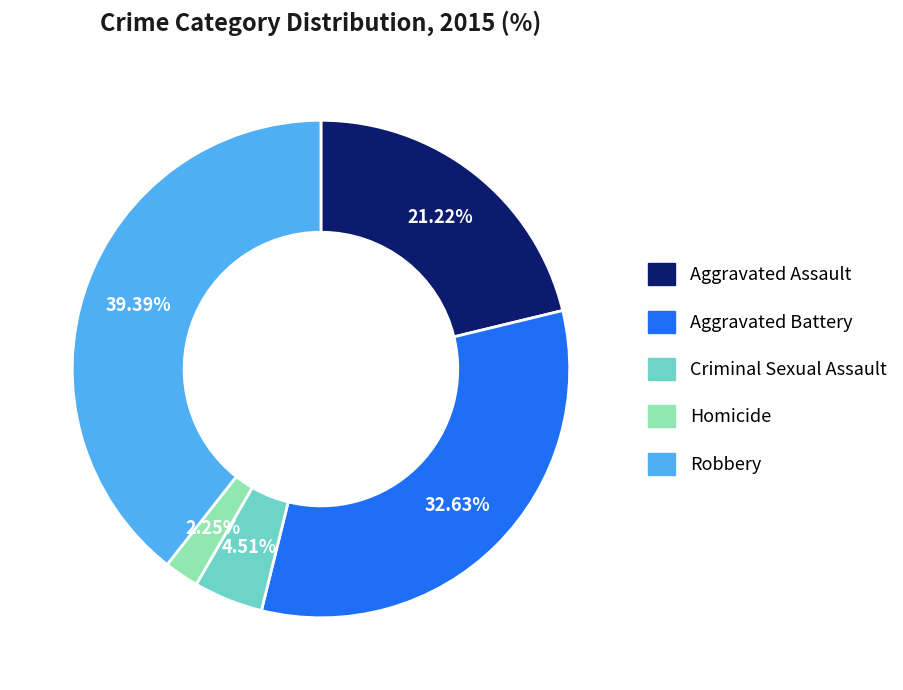

Which has a higher value, Robbery or Homicide?

Robbery